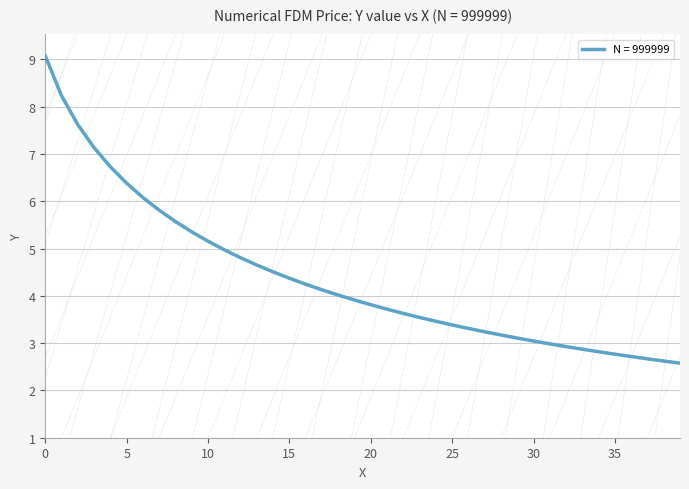

Reading left to right, extract all data points from this chart.

9.1	8.2	7.6	7.1	6.7	6.4	6.1	5.8	5.6	5.4	5.2	5.0	4.8	4.7	4.5	4.4	4.2	4.1	4.0	3.9	3.8	3.7	3.6	3.5	3.5	3.4	3.3	3.2	3.2	3.1	3.0	3.0	2.9	2.9	2.8	2.8	2.7	2.7	2.6	2.6